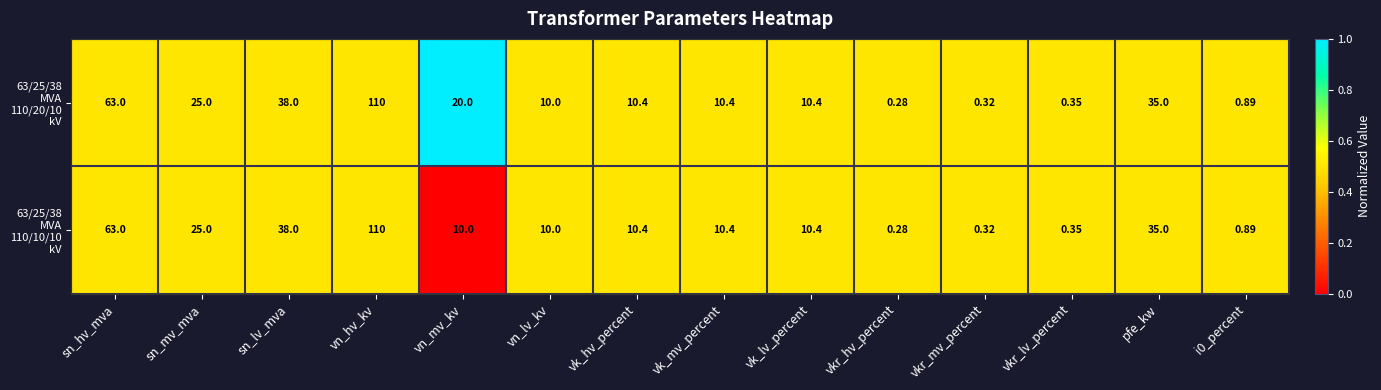

At which category is the sum across all series the highest?

vn_hv_kv